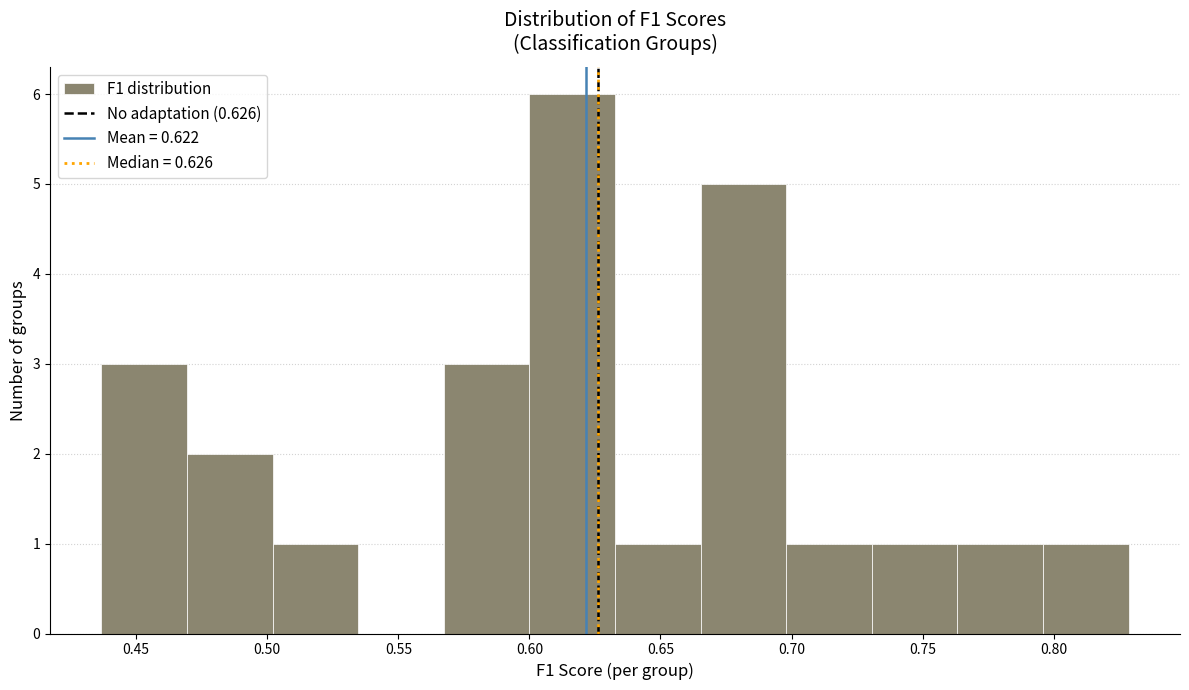

What is the height of the bar covering 0.600 to 0.635 on the x-axis? Neither the bar edges nor the heights are printed on the chart, so give them approximately, as read against the axes.

6